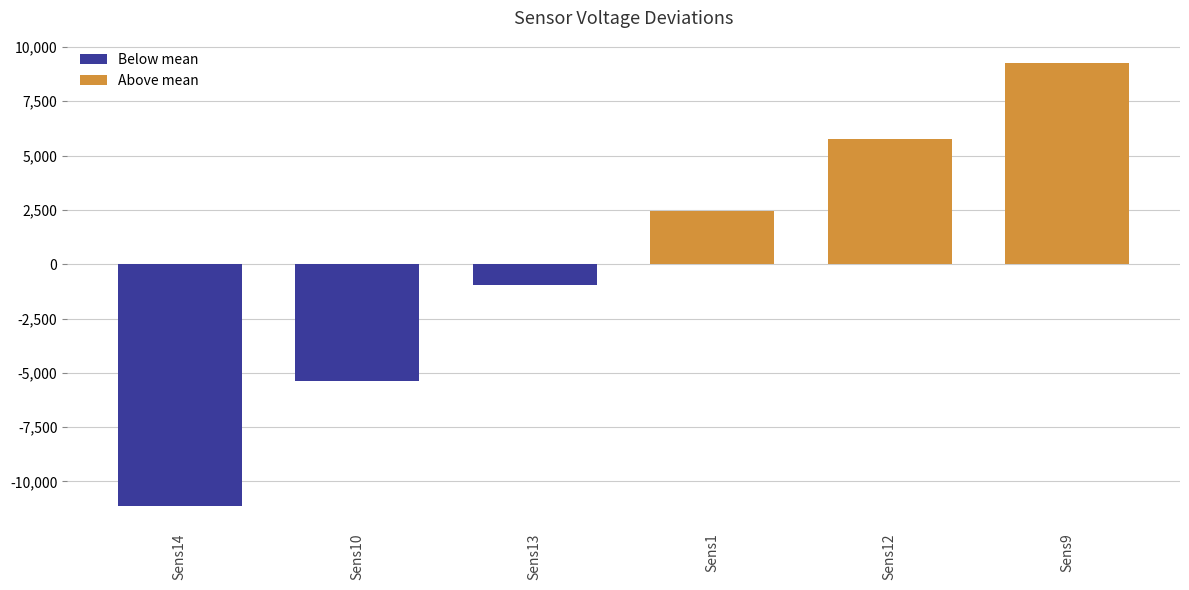

What position from the left is Sens13?

3